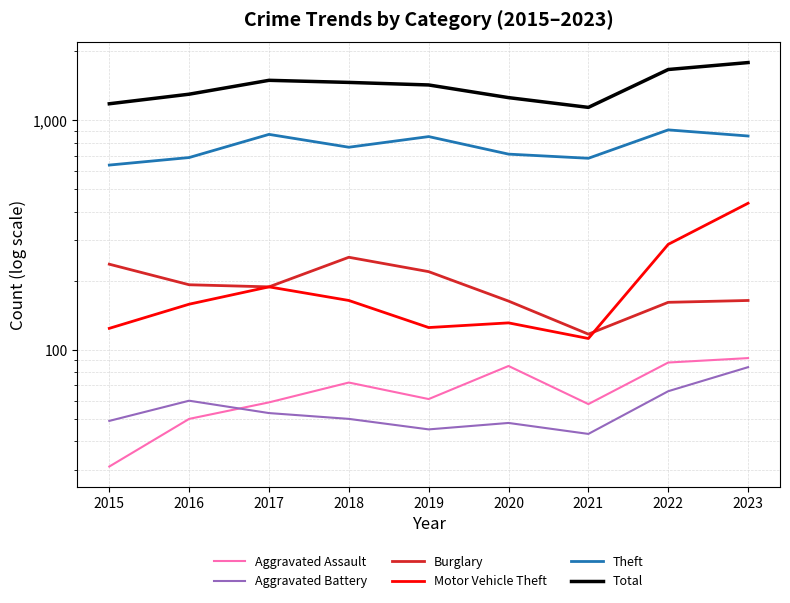

What is the value of the Motor Vehicle Theft point at the 1st from the left?

124